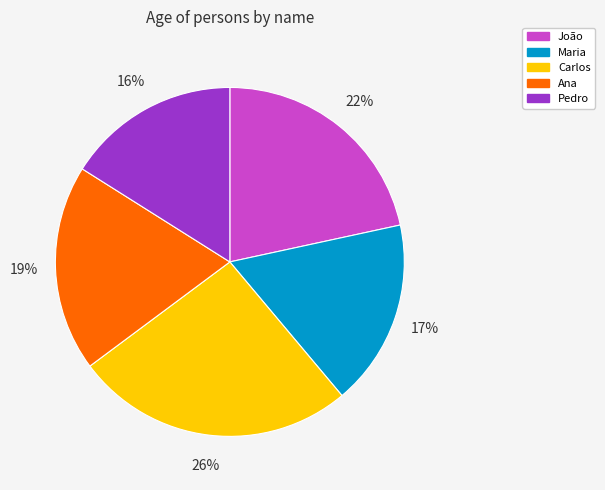

Do João and Ana together represent more than half of the pie?

No